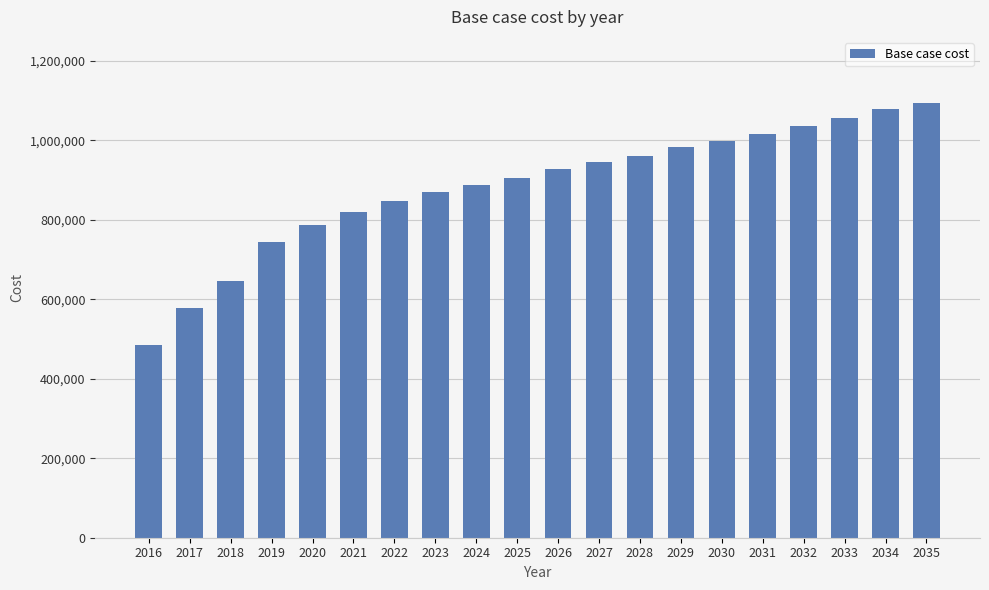

How many distinct data groups are displayed?

1